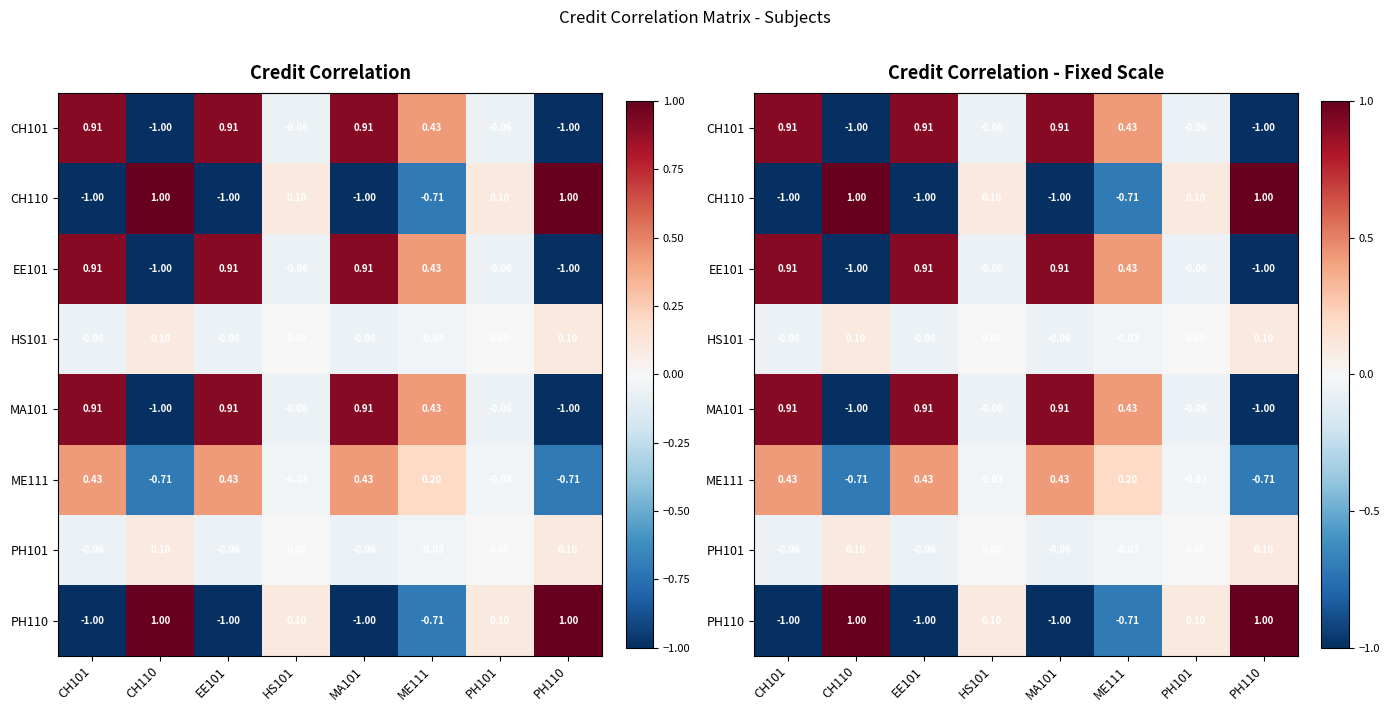

What is the greatest value displayed?

1.0